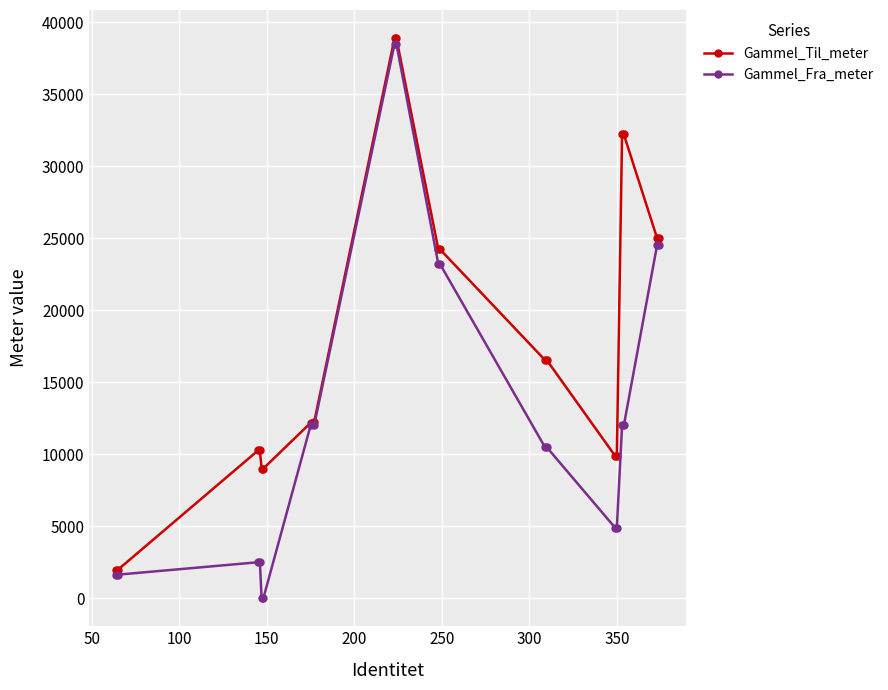

How many values in the Gammel_Fra_meter series are below 12000?

10